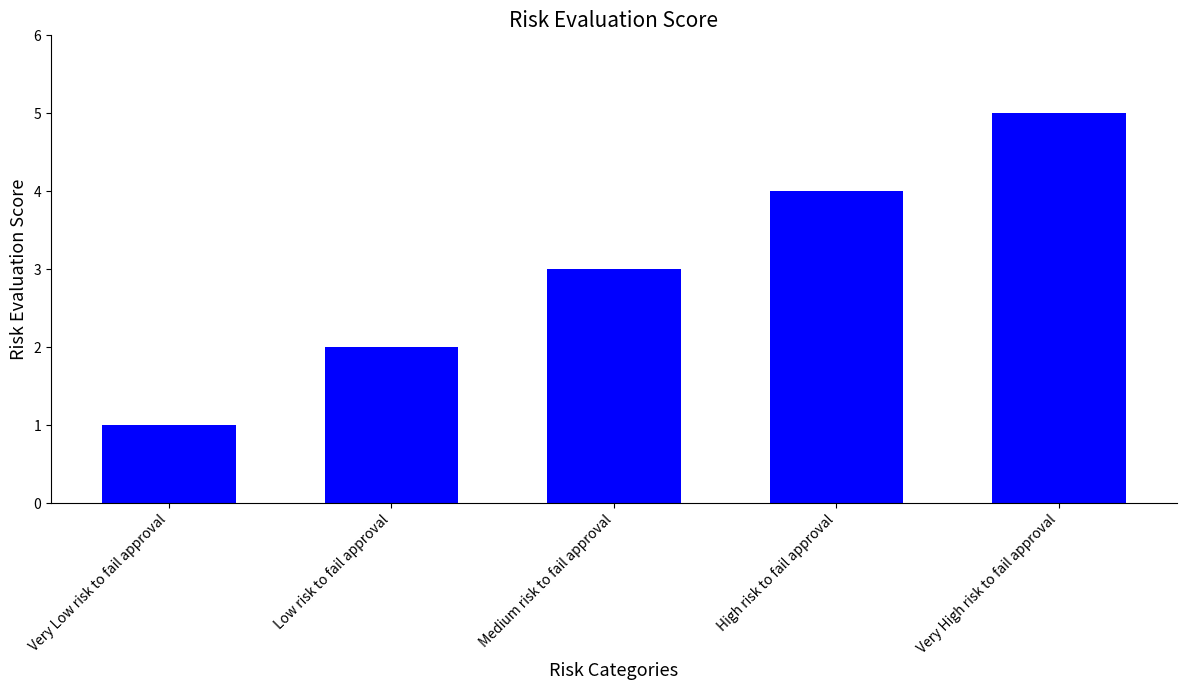

List the labels in order of value, smallest first.

Very Low risk to fail approval, Low risk to fail approval, Medium risk to fail approval, High risk to fail approval, Very High risk to fail approval